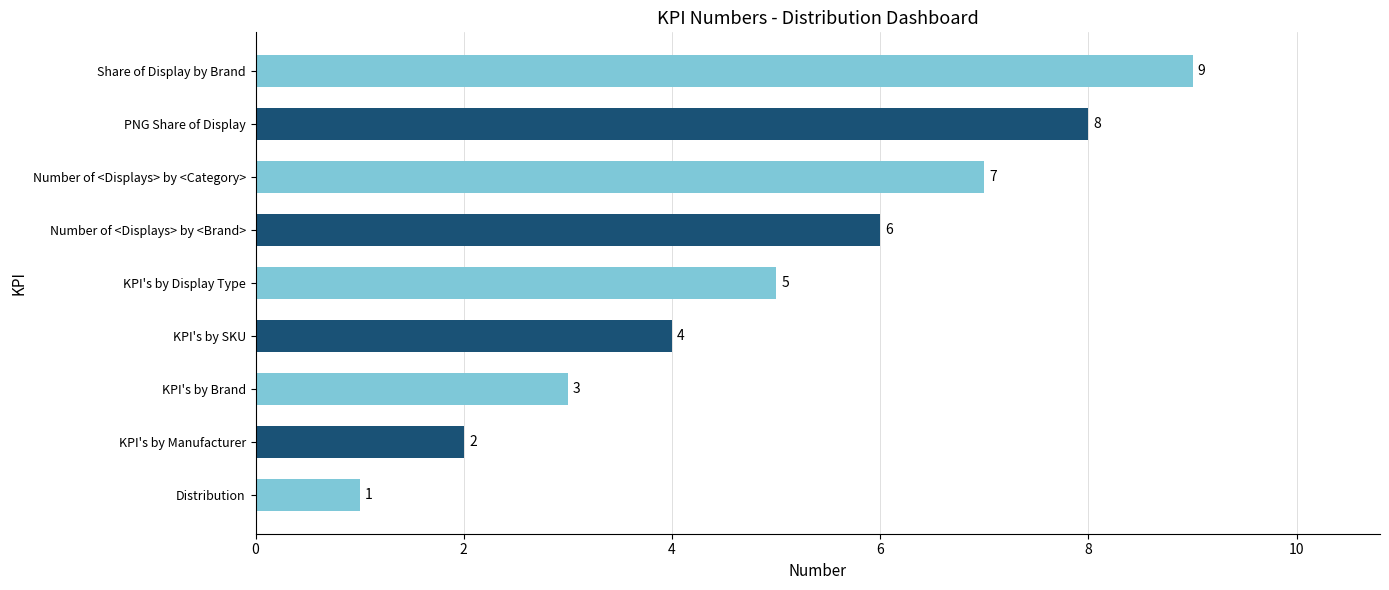

Count the values in the range 3 to 7.

5